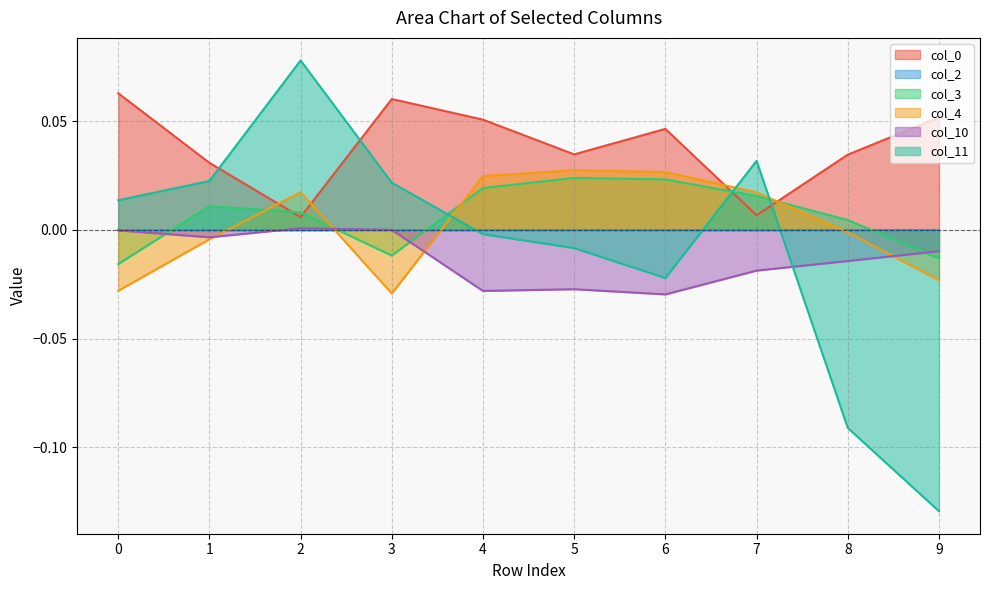

Reading left to right, extract all data points from this chart.

col_0: 0.1	0.0	0.0	0.1	0.1	0.0	0.0	0.0	0.0	0.1
col_3: -0.0	0.0	0.0	-0.0	0.0	0.0	0.0	0.0	0.0	-0.0
col_4: -0.0	-0.0	0.0	-0.0	0.0	0.0	0.0	0.0	-0.0	-0.0
col_10: -0.0	-0.0	0.0	0.0	-0.0	-0.0	-0.0	-0.0	-0.0	-0.0
col_11: 0.0	0.0	0.1	0.0	-0.0	-0.0	-0.0	0.0	-0.1	-0.1